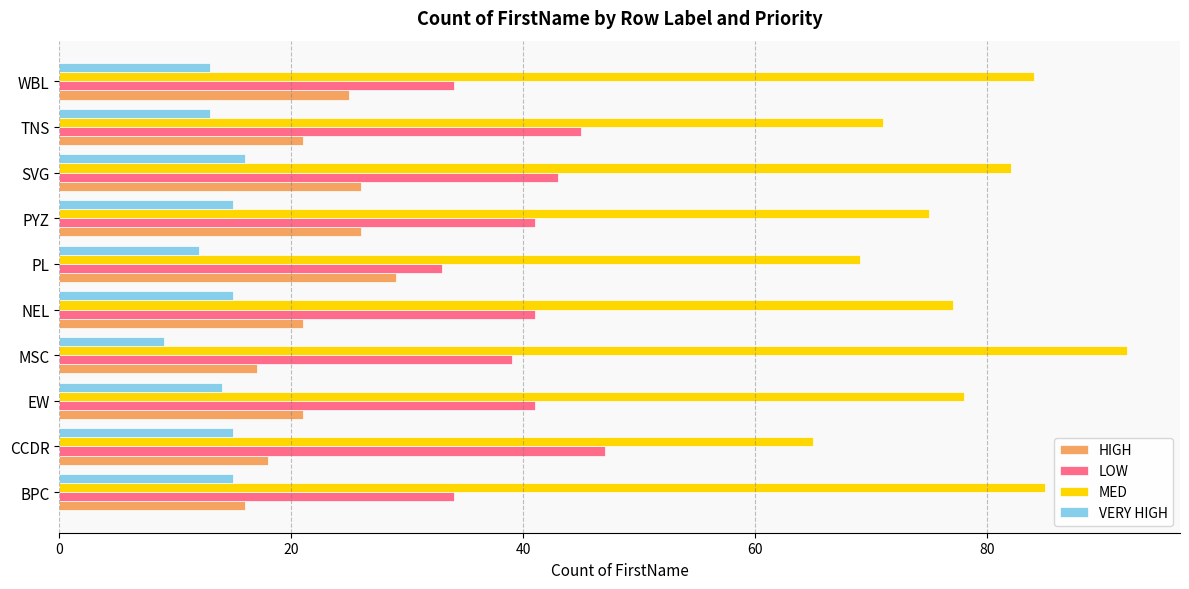

What is the average value of the MED series?

78